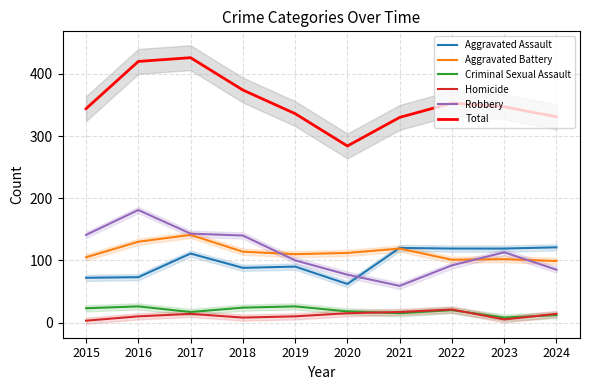

Which series has the largest range (max minus min)?

Total